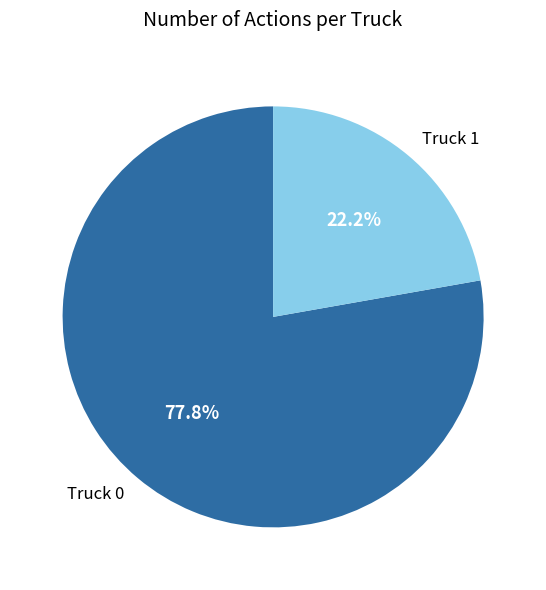

True or false: Truck 1 accounts for 34% of the total.

False